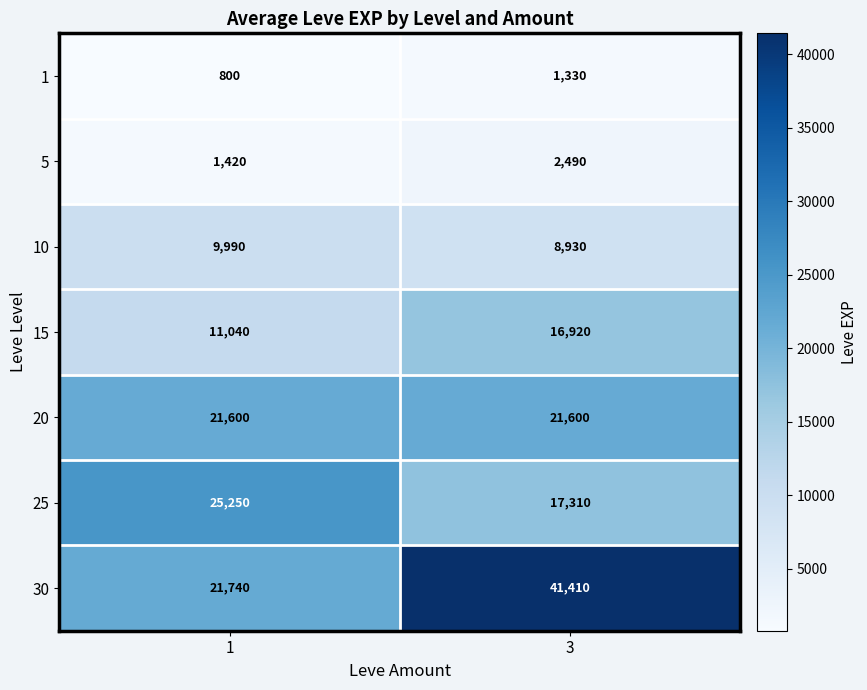

Which series has the largest range (max minus min)?

30